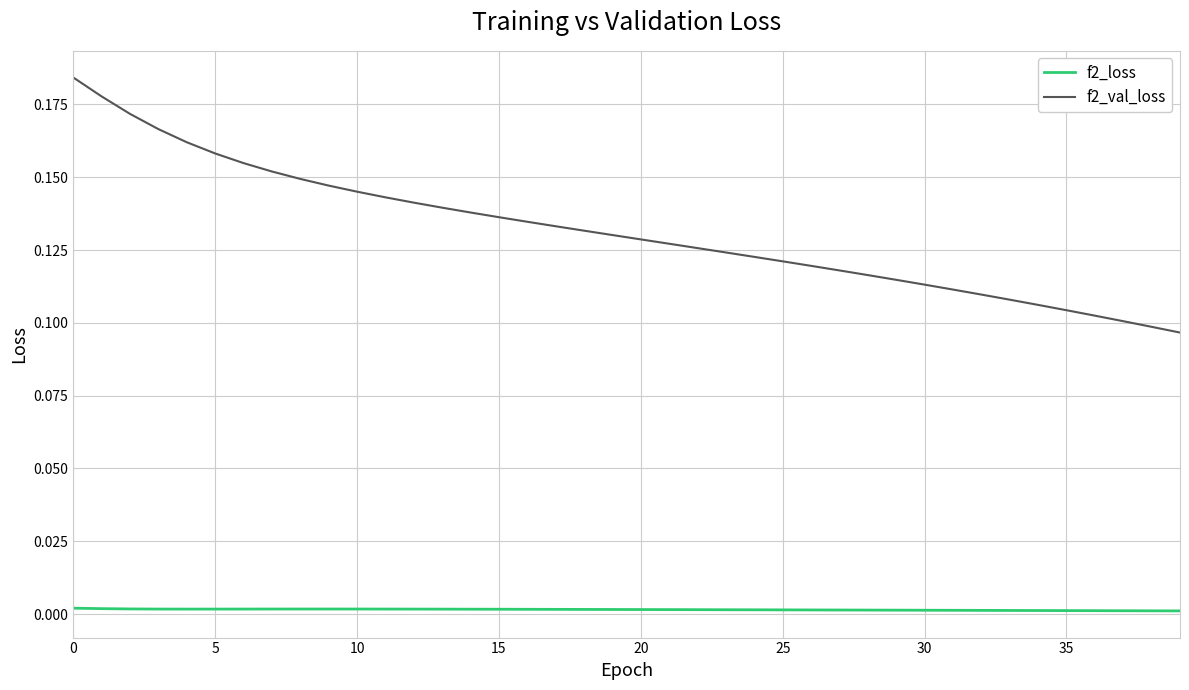

List the series in order of their overall mean, lowest first.

f2_loss, f2_val_loss